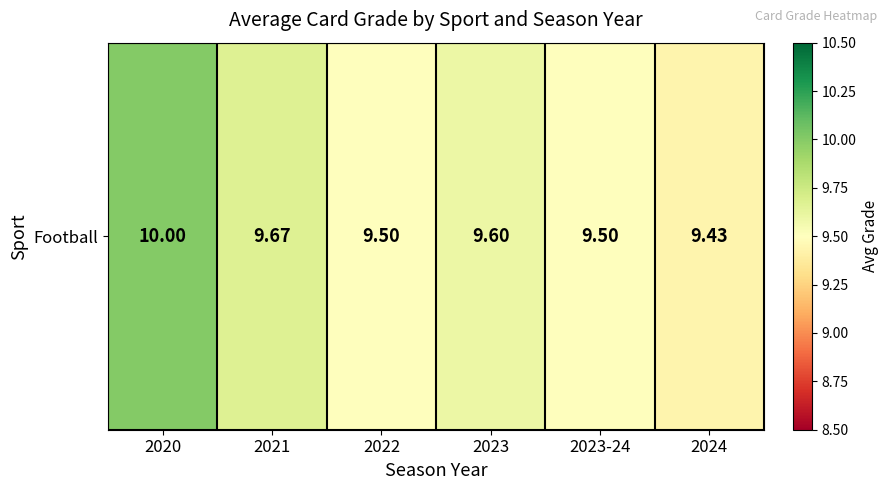

What is the difference between the values at 2023-24 and 2020?

0.5